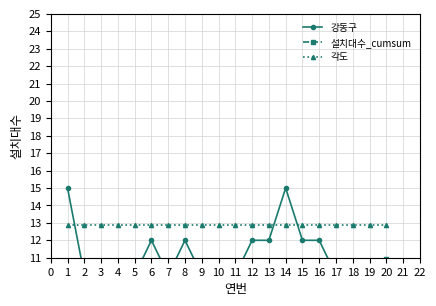

What is the value of the 각도 point at the 17th from the left?

12.9